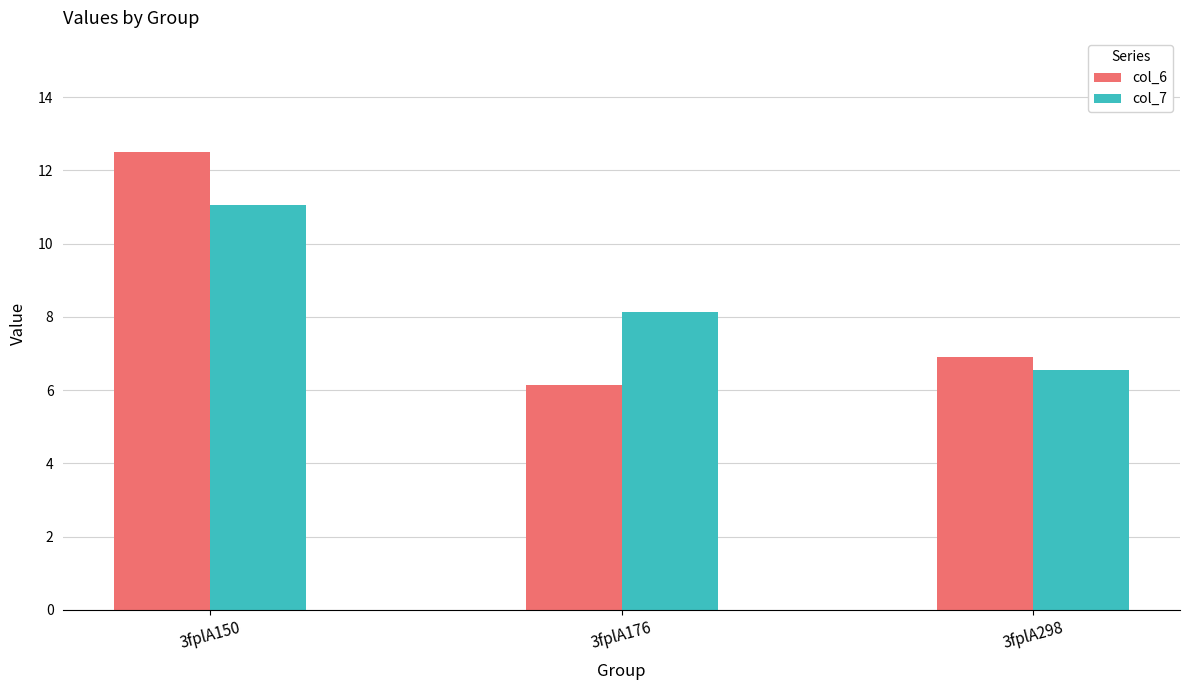

True or false: col_7 has a value of 6.6 at 3fplA298.

True